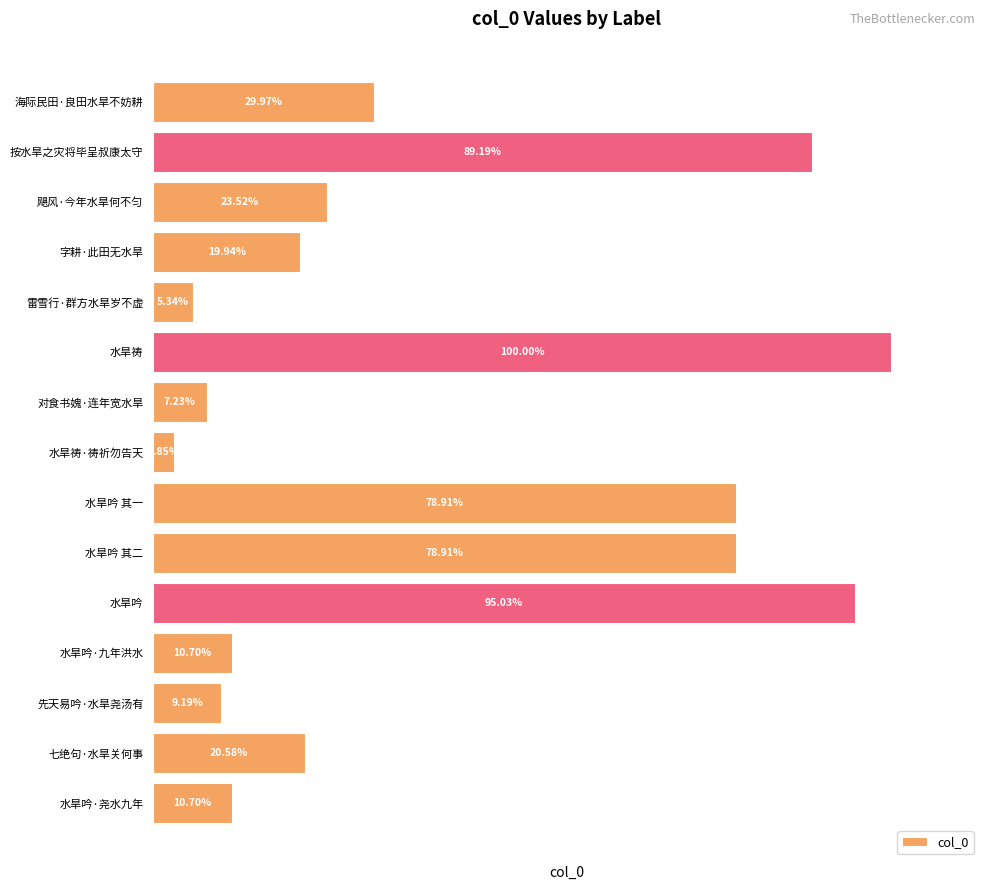

Rank the categories by value from highest to lowest.

水旱祷, 水旱吟, 按水旱之灾将毕呈叔康太守, 水旱吟 其二, 水旱吟 其一, 海际民田·良田水旱不妨耕, 飓风·今年水旱何不匀, 七绝句·水旱关何事, 字耕·此田无水旱, 水旱吟·尧水九年, 水旱吟·九年洪水, 先天易吟·水旱尧汤有, 对食书媿·连年宽水旱, 雷雪行·群方水旱岁不虚, 水旱祷·祷祈勿告天